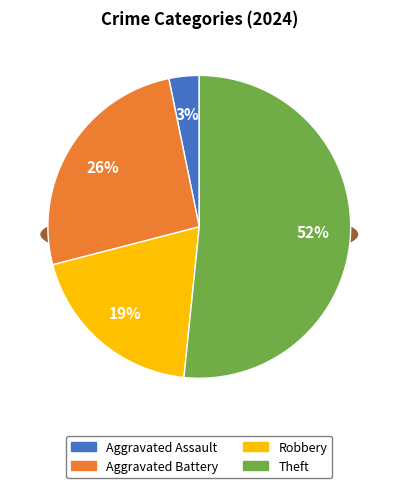

How many segments does this pie chart have?

4